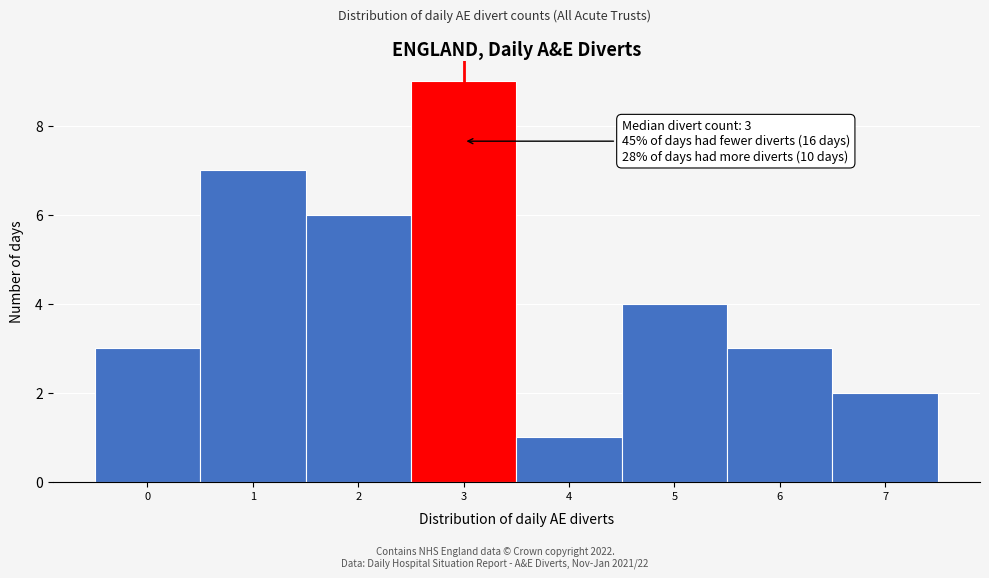

Over which range of the x-axis is the bar tallest?

2.5 to 3.5